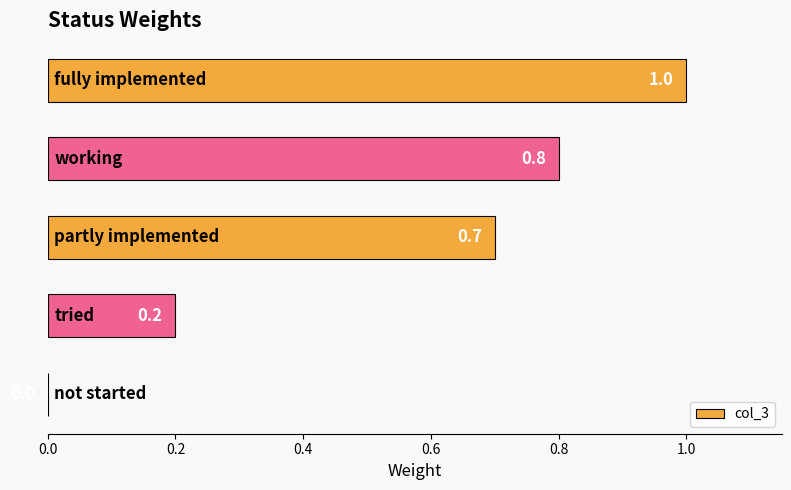

What is the sum of all values?

2.7